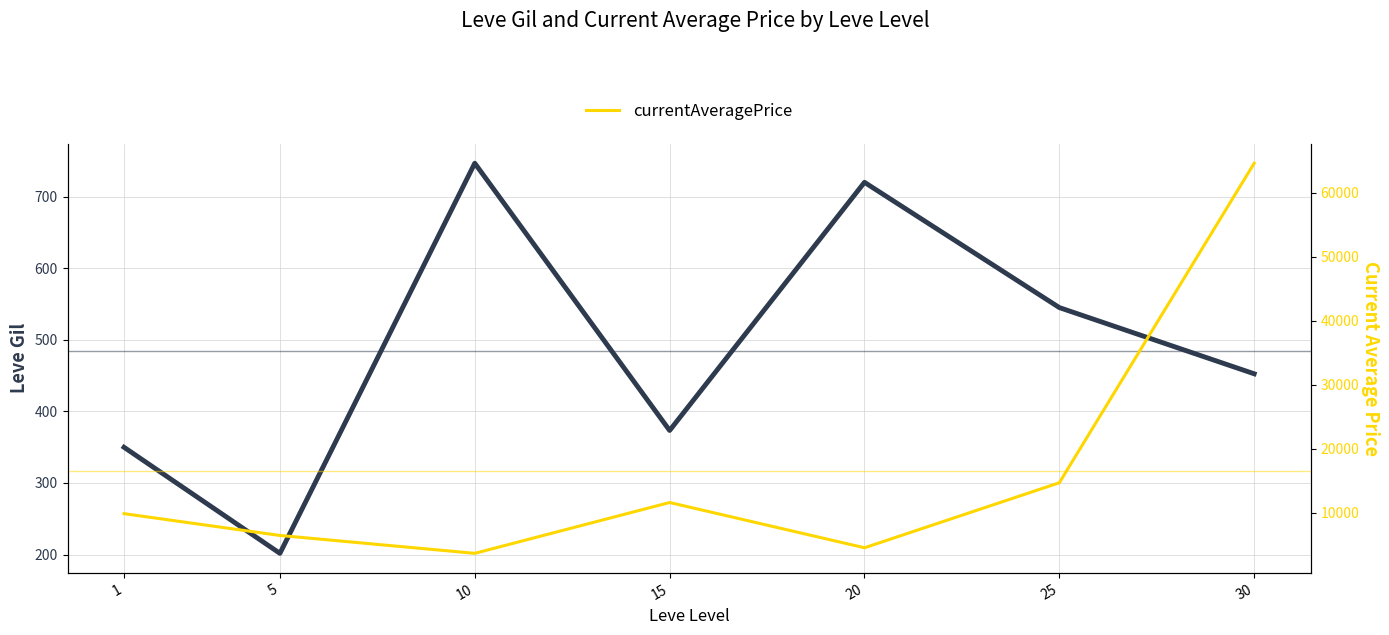

At which label does currentAveragePrice reach its peak?

30